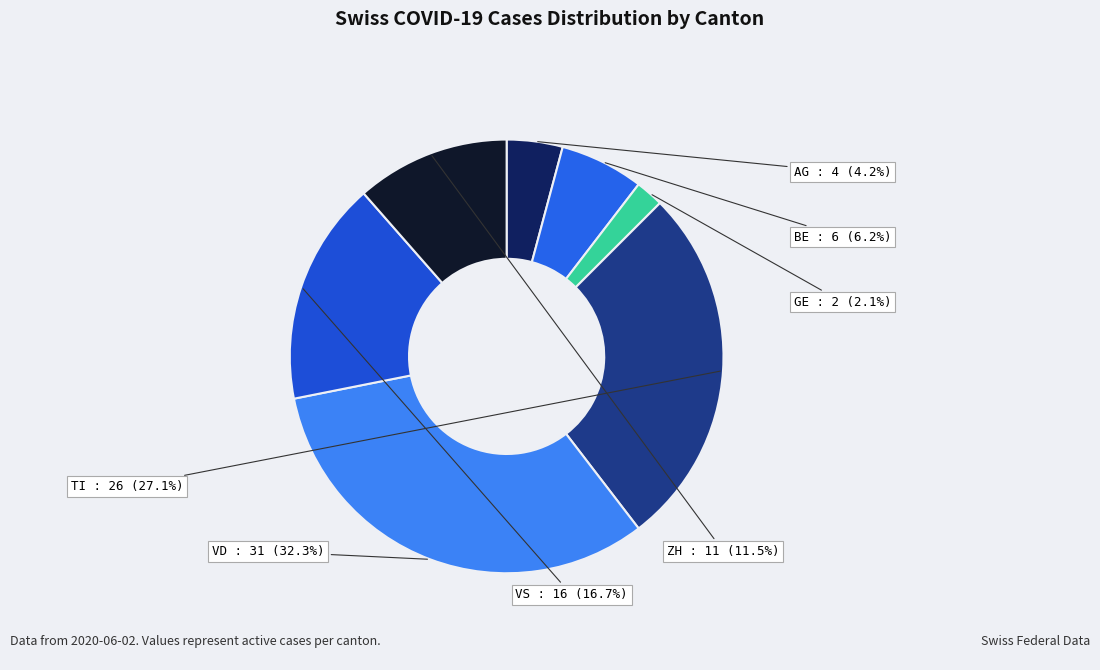

Count the number of slices in the pie.

7